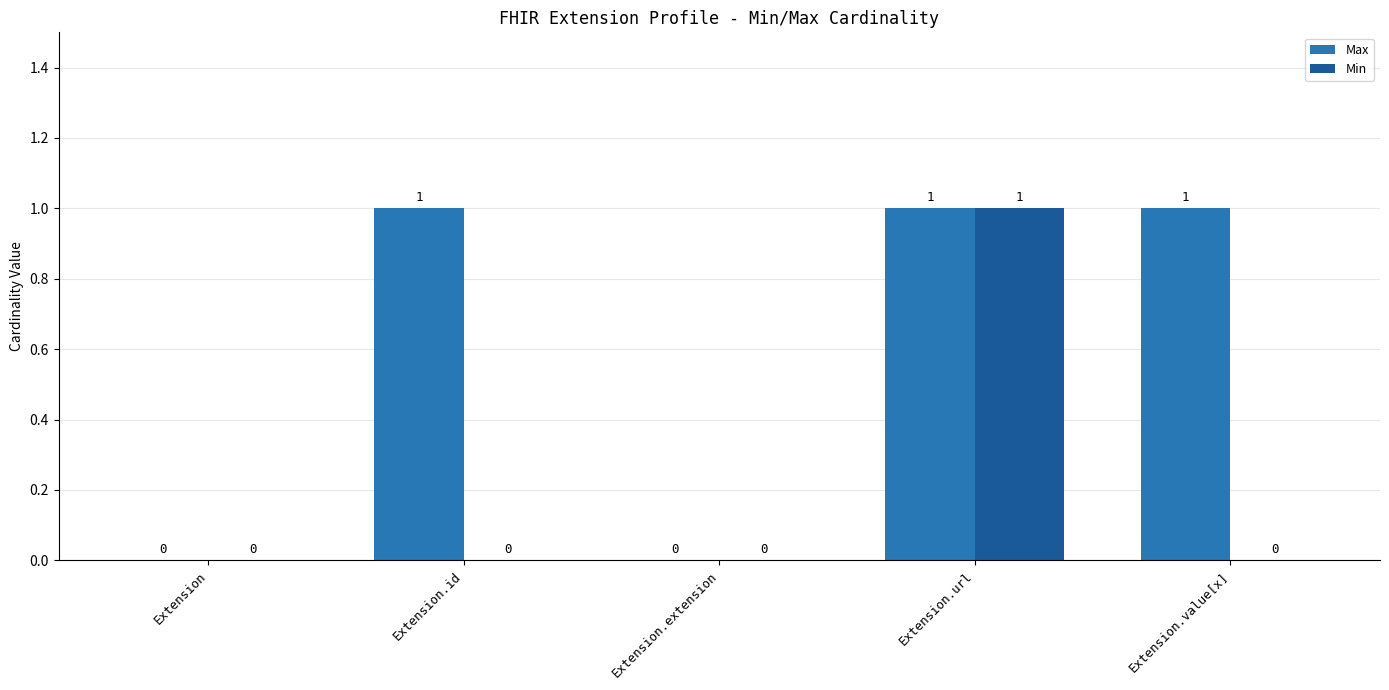

What is the sum of all Max values?

3